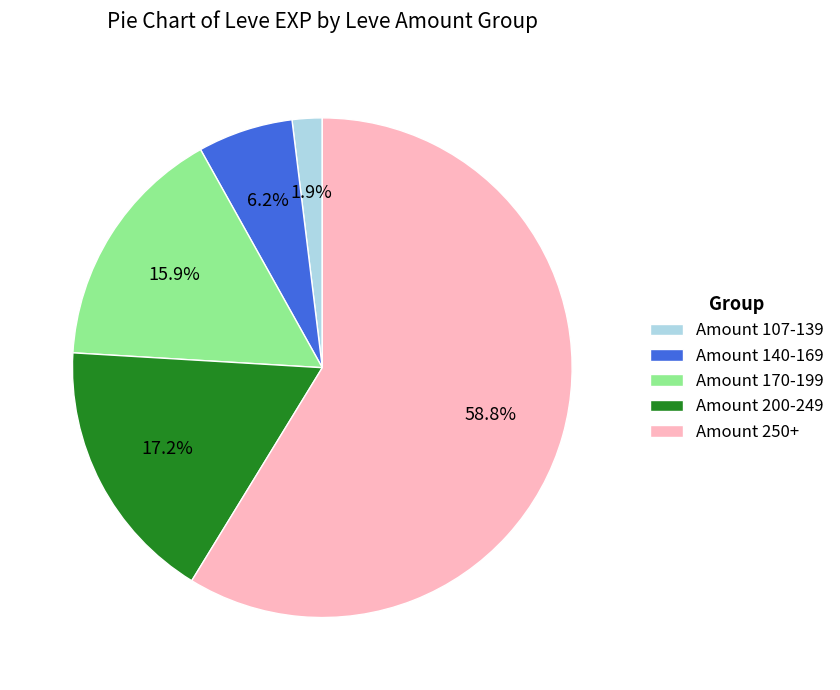

Is there any slice that represents more than half of the pie?

Yes